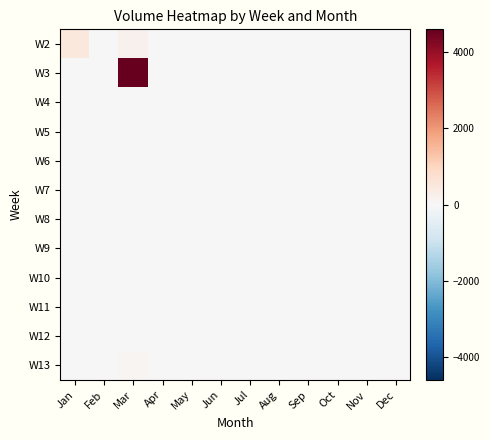

At how many categories does at least one series exceed 4490?

1